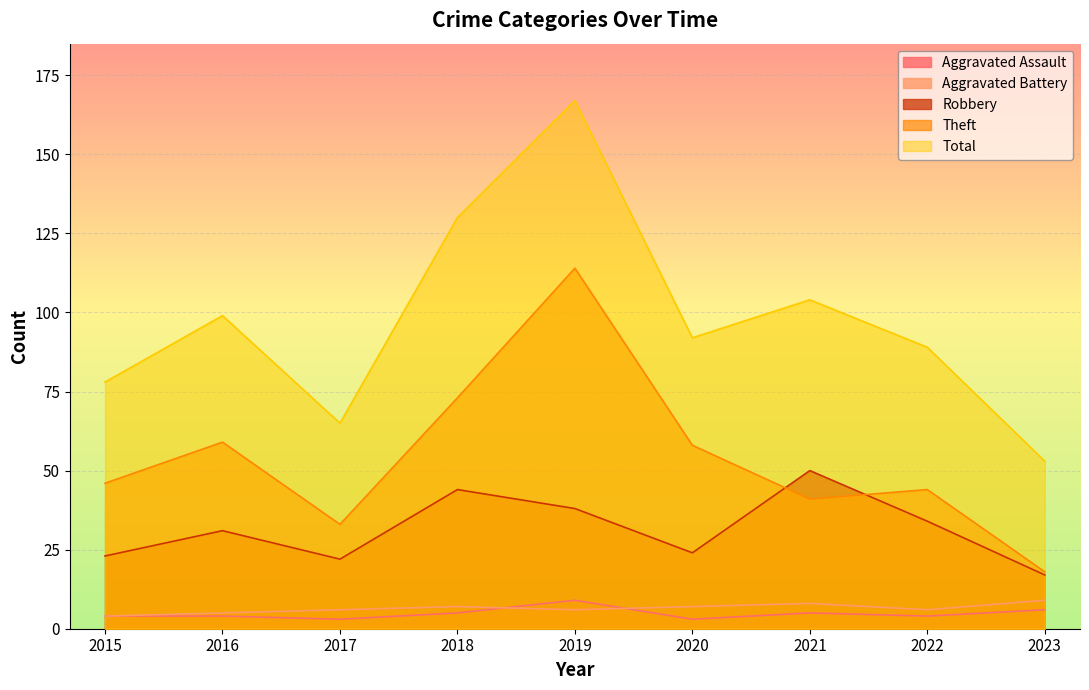

At which label does Aggravated Assault first exceed 4?

2018